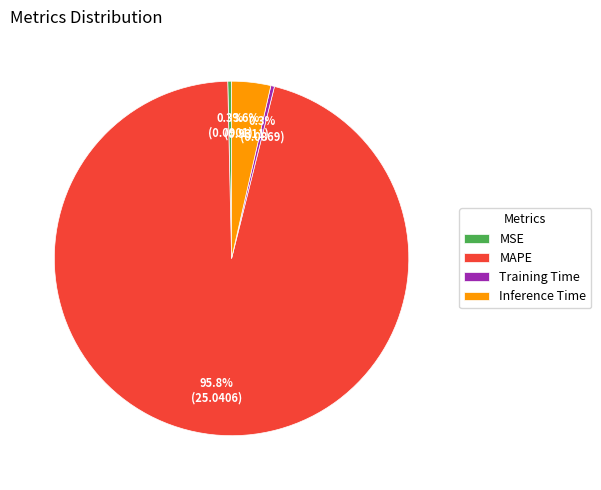

How many segments does this pie chart have?

4